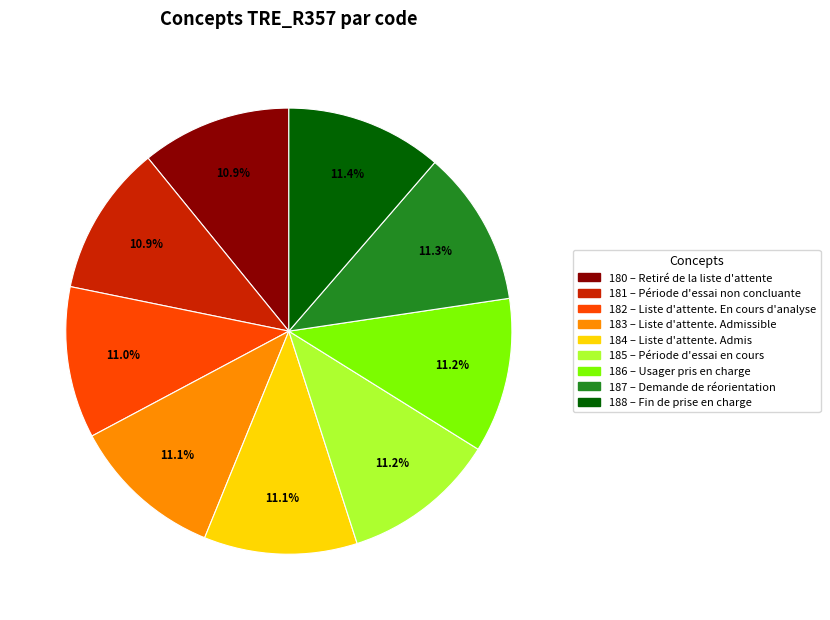

Is there a majority slice in this chart?

No